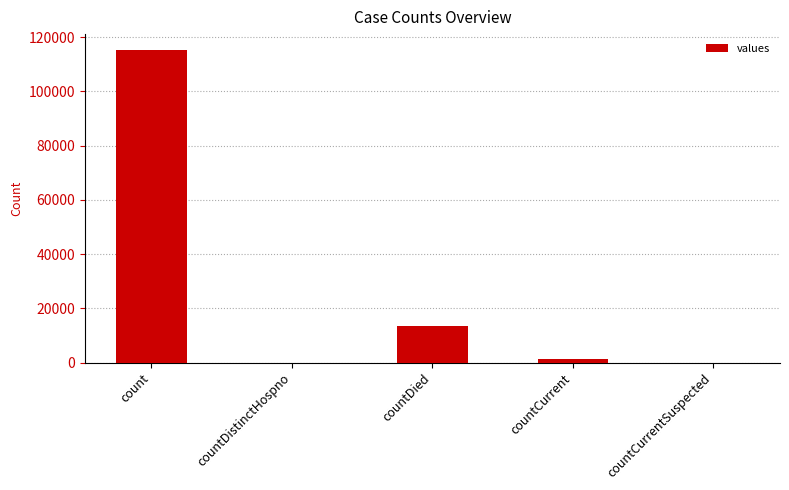

How many series are shown in this chart?

1